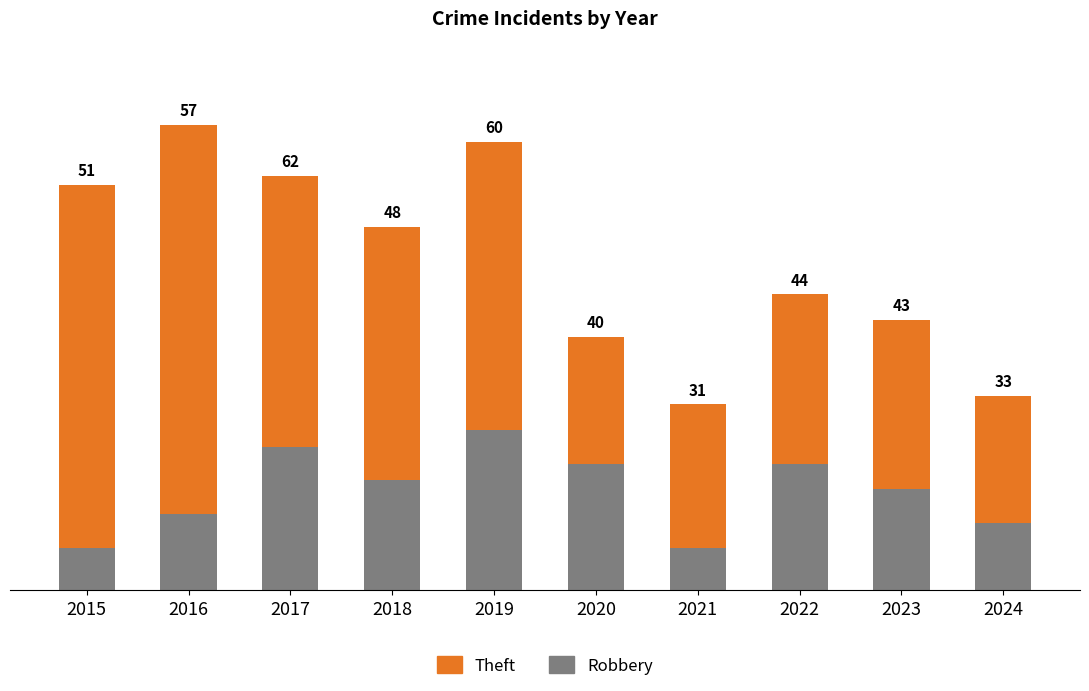

What are all the series names shown in the legend?

Theft, Robbery